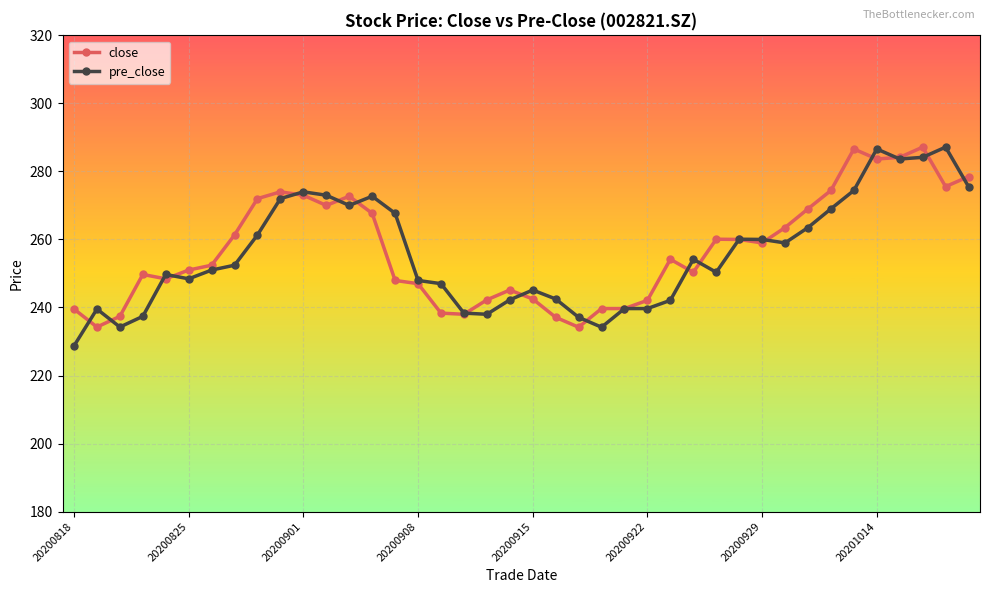

What is the lowest value of the close series?

234.2